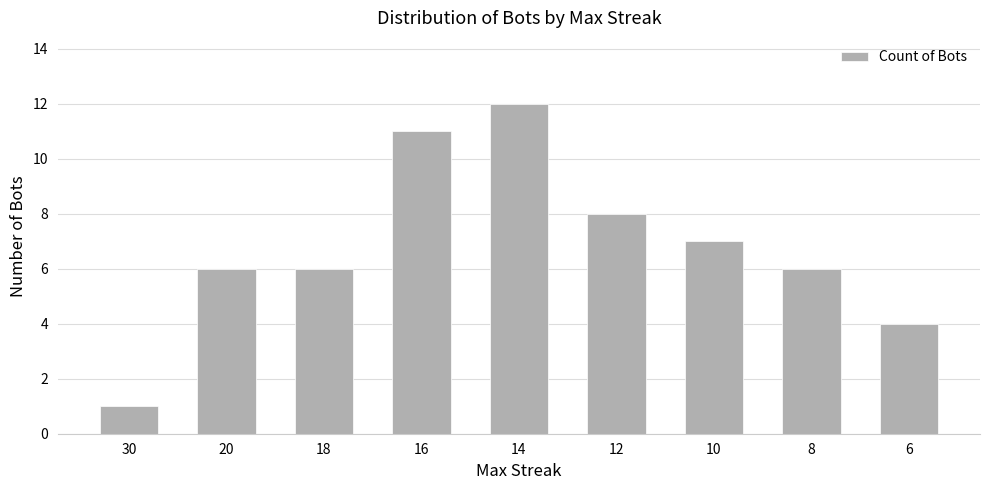

How many categories are shown in the chart?

9